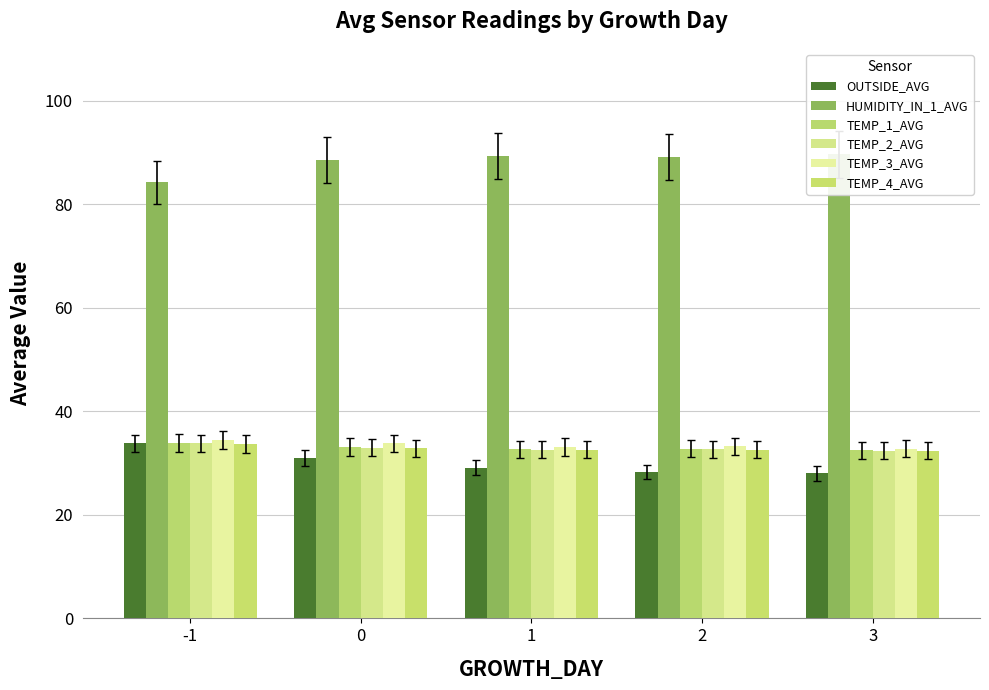

Is the value of TEMP_2_AVG at 2 greater than the value of OUTSIDE_AVG at 3?

Yes